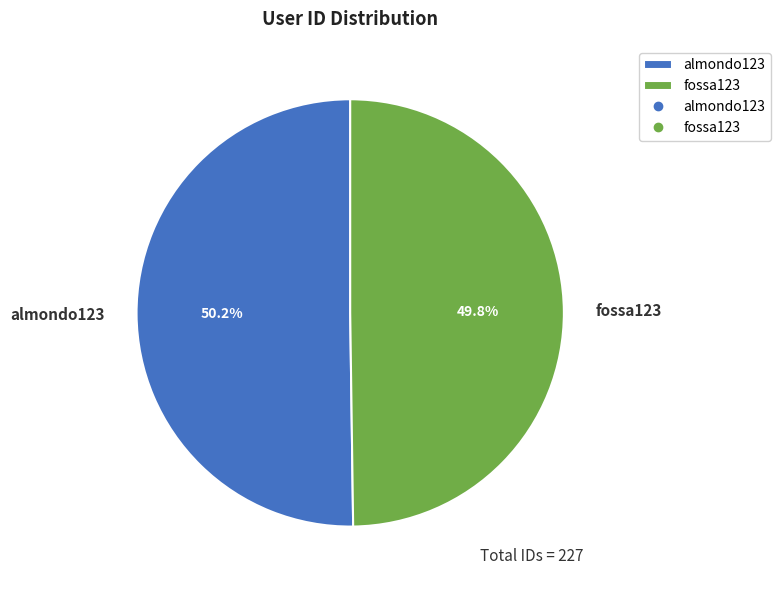

Is there any slice that represents more than half of the pie?

Yes